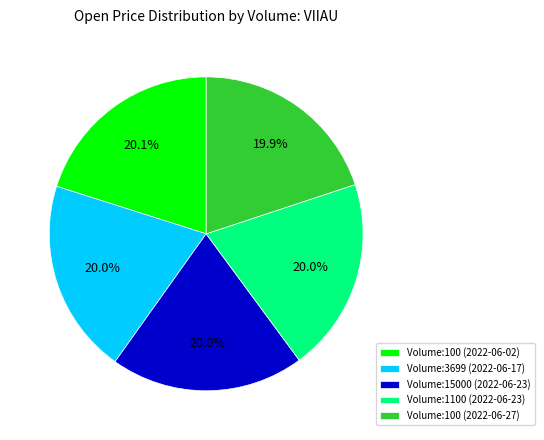

Does any single category account for the majority?

No